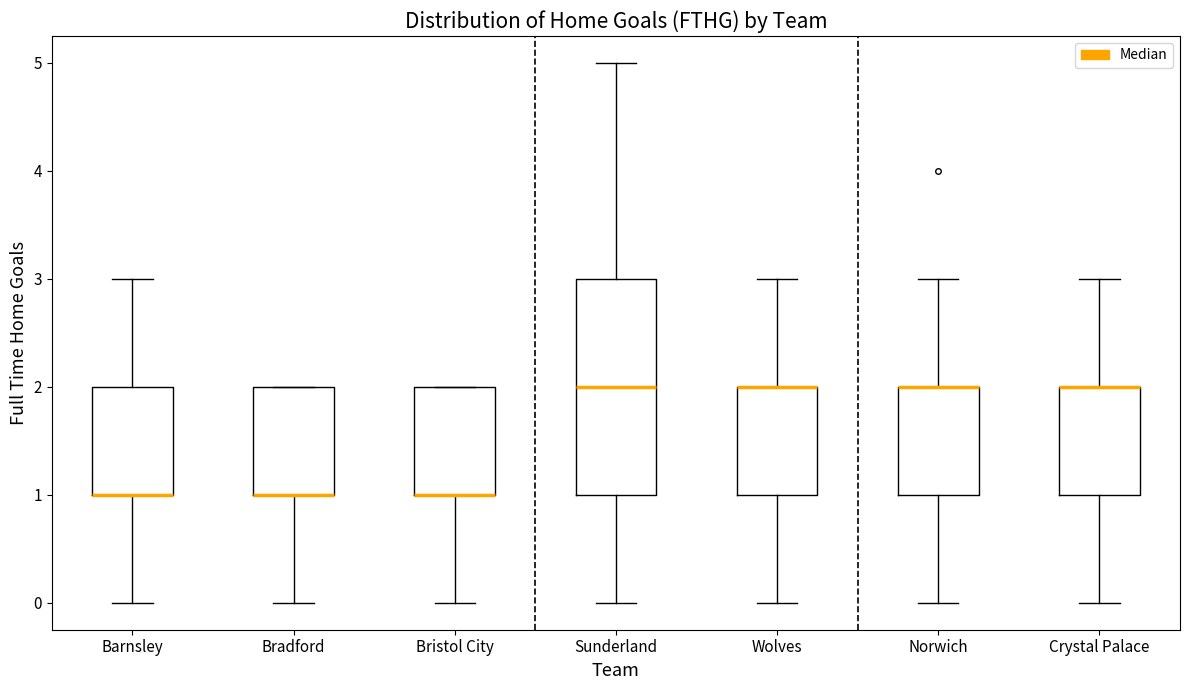

Reading left to right, read every box against the y-axis: the position of its median line, the range the box covers, and the ends of its whiskers. The values are not printed on the chart, so give them approximately, as read against the axis.

Barnsley: median 1 (drawn on the box's lower edge), box 1 to 2, whiskers 0 to 3
Bradford: median 1 (drawn on the box's lower edge), box 1 to 2, whiskers 0 to 2
Bristol City: median 1 (drawn on the box's lower edge), box 1 to 2, whiskers 0 to 2
Sunderland: median 2, box 1 to 3, whiskers 0 to 5
Wolves: median 2 (drawn on the box's upper edge), box 1 to 2, whiskers 0 to 3
Norwich: median 2 (drawn on the box's upper edge), box 1 to 2, whiskers 0 to 3
Crystal Palace: median 2 (drawn on the box's upper edge), box 1 to 2, whiskers 0 to 3